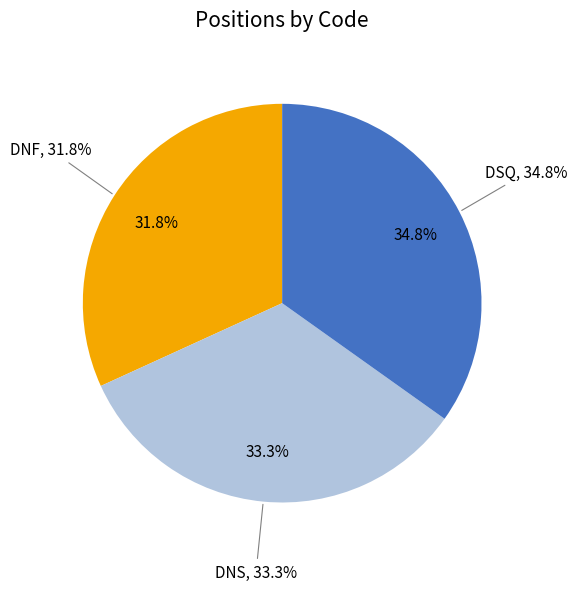

To the nearest percent, what is the combined percentage of DNS and DNF?

65%